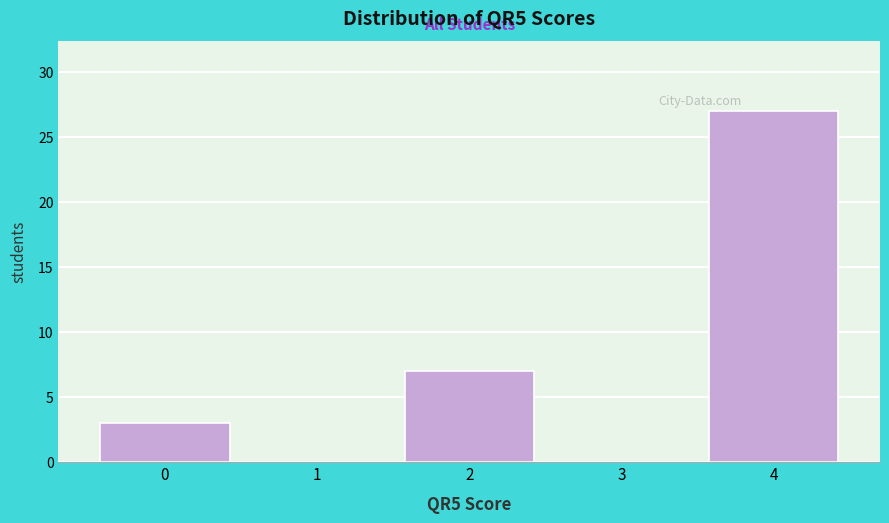

Reading left to right, transcribe this chart: for each bar, give the range it covers on the x-axis and its height. The values are not printed on the chart, so give them approximately, as read against the axis.

-0.5 to 0.5: 3
0.5 to 1.5: 0
1.5 to 2.5: 7
2.5 to 3.5: 0
3.5 to 4.5: 27